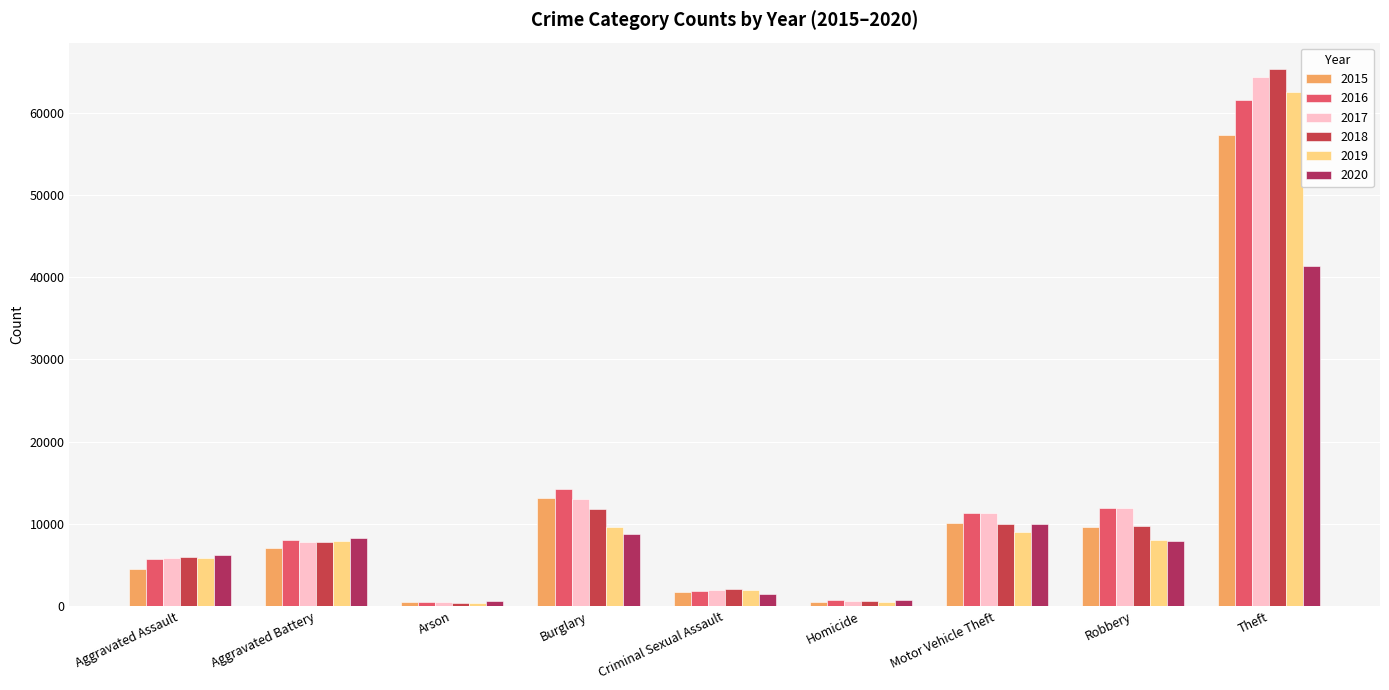

Which label corresponds to the largest value in the chart?

Theft